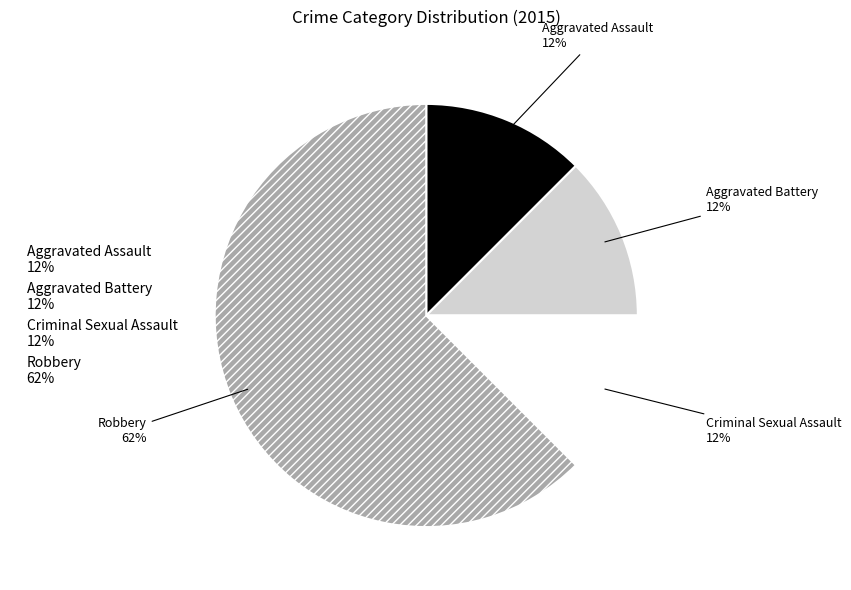

To the nearest percent, what is the average slice percentage?

25%